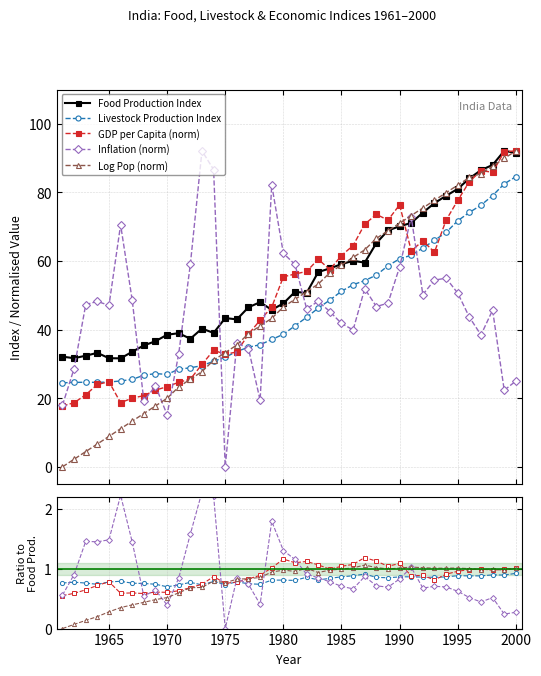

How many categories are shown in the chart?

40